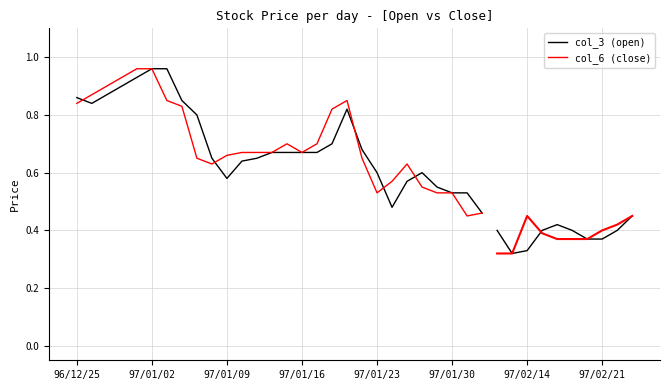

List the series in order of their peak value, lowest first.

col_3 (open), col_6 (close)